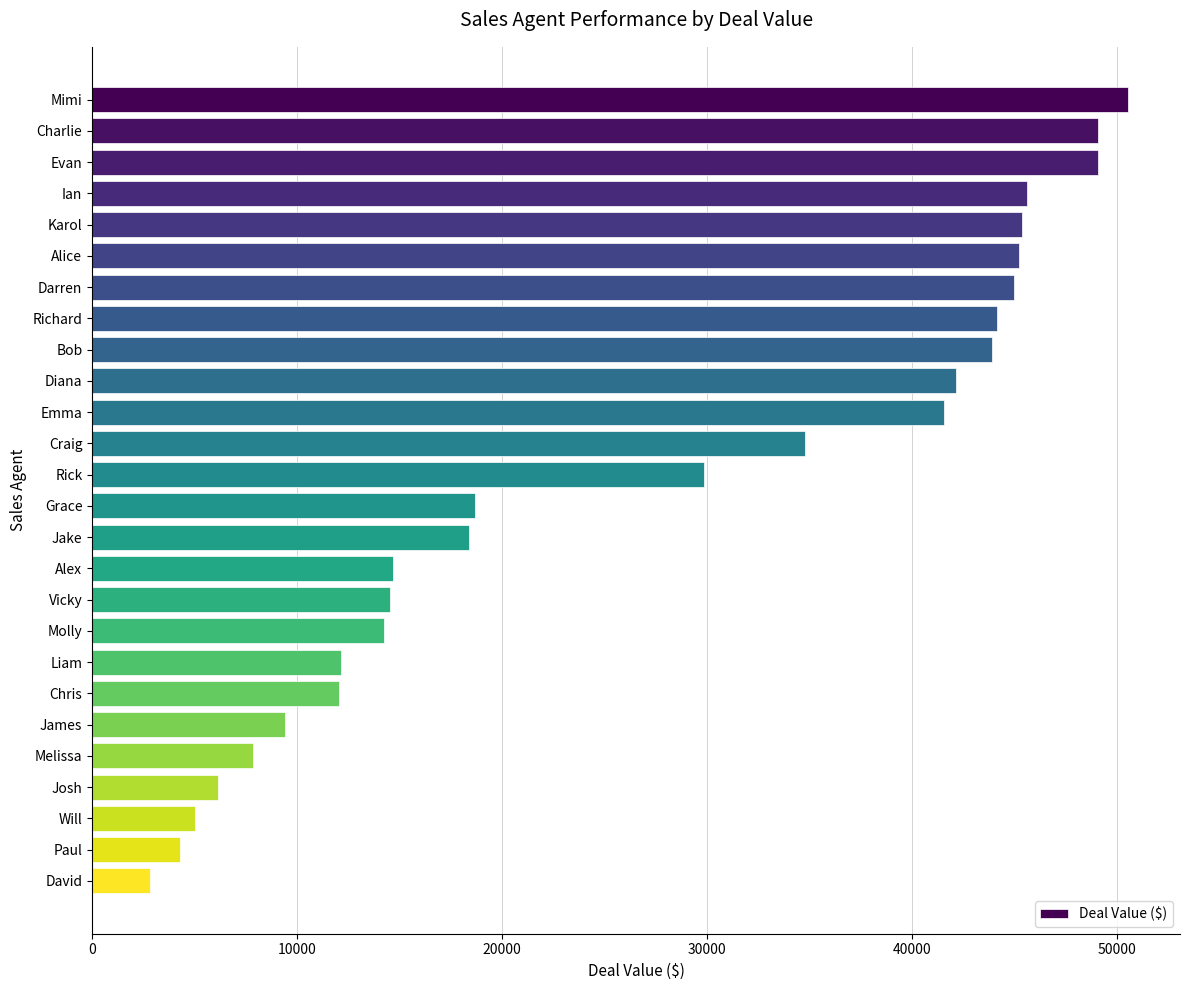

Is it true that the value at Alex is 7474.9?

False